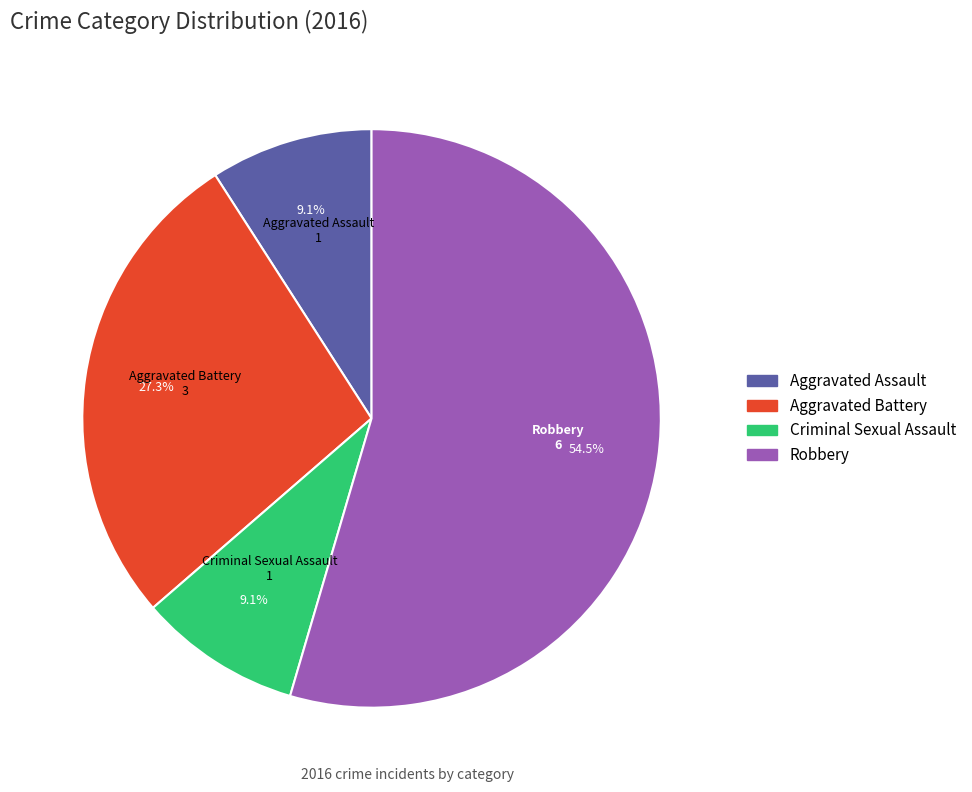

What is the total percentage of Criminal Sexual Assault and Aggravated Battery?

36.4%